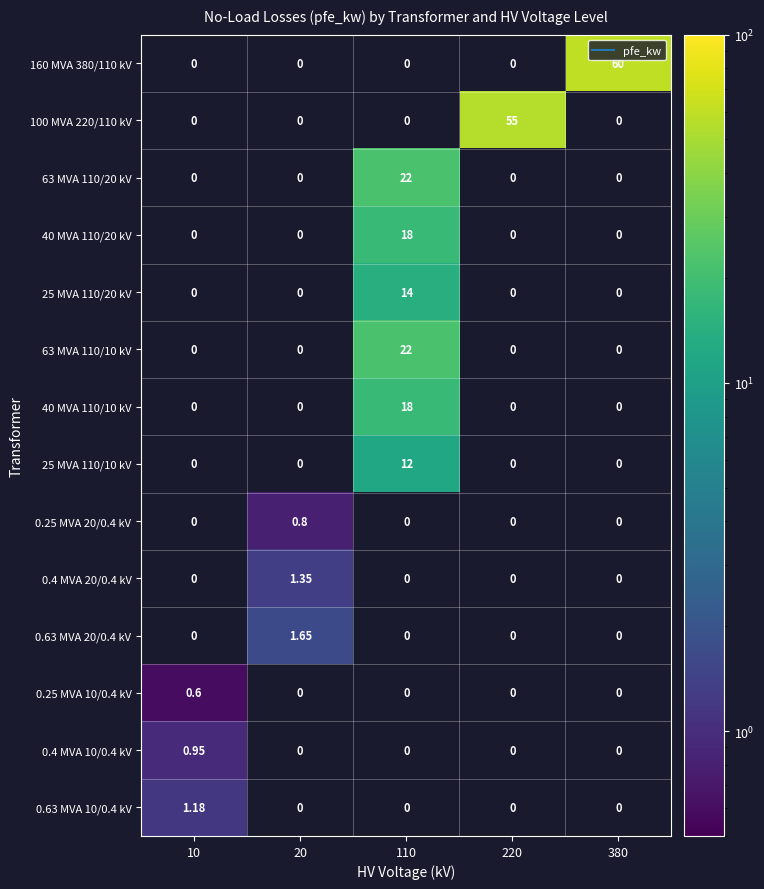

Which category has the lowest value in the 63 MVA 110/10 kV series?

10